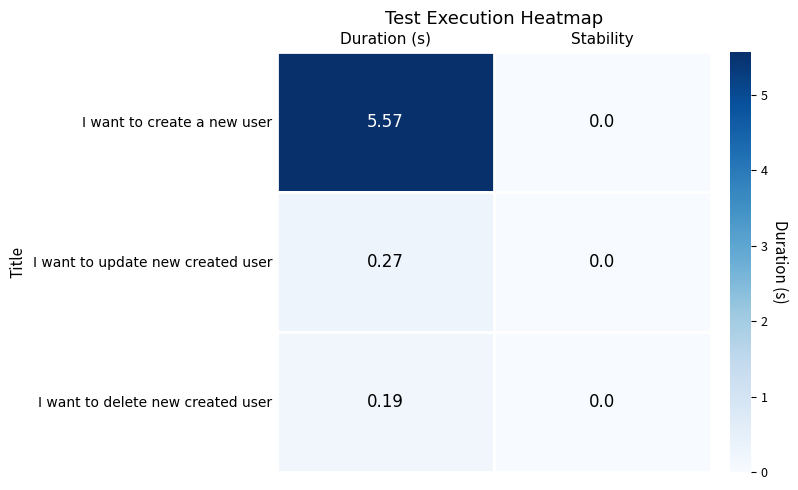

Rank the series at Duration (s) from lowest to highest value.

I want to delete new created user, I want to update new created user, I want to create a new user